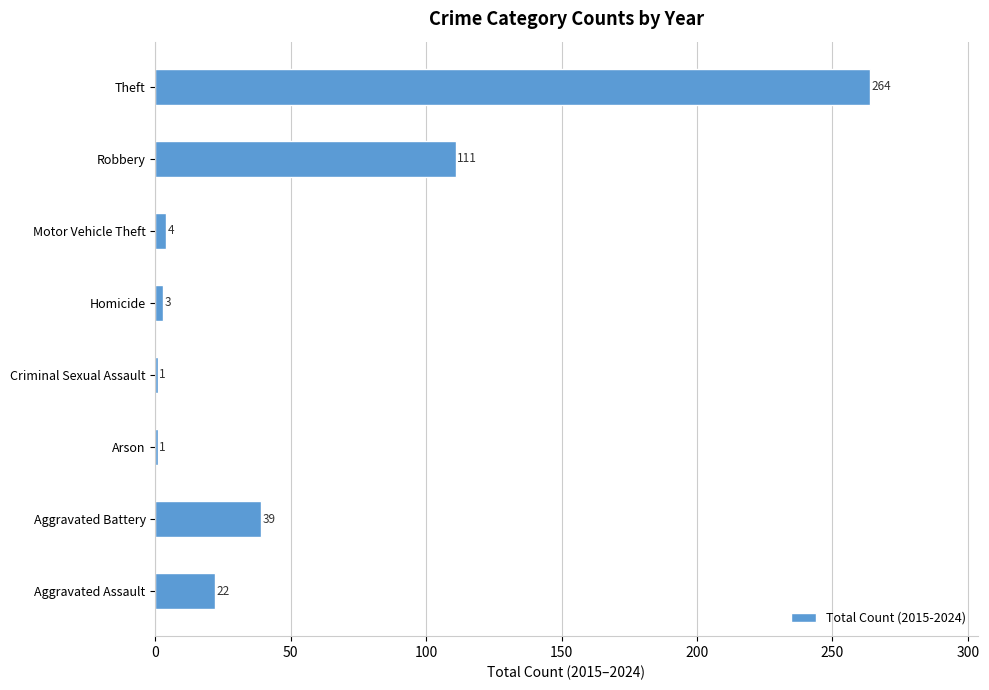

Which label corresponds to the largest value in the chart?

Theft